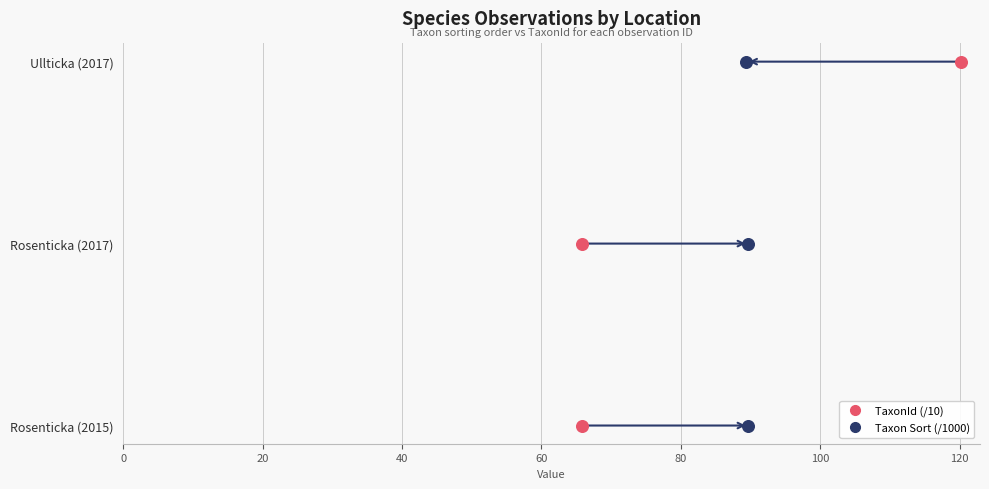

What are all the series names shown in the legend?

TaxonId (/10), Taxon Sort (/1000)